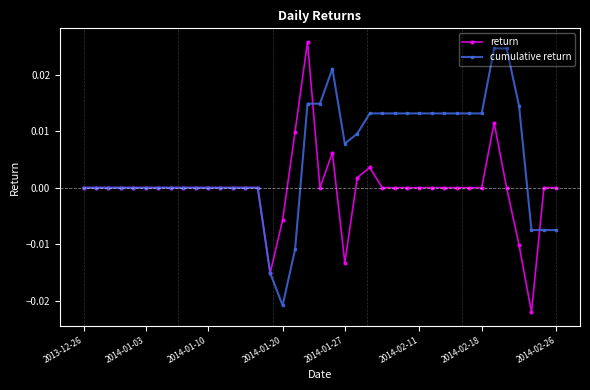

True or false: cumulative return has more than 0 interior local peaks.

True